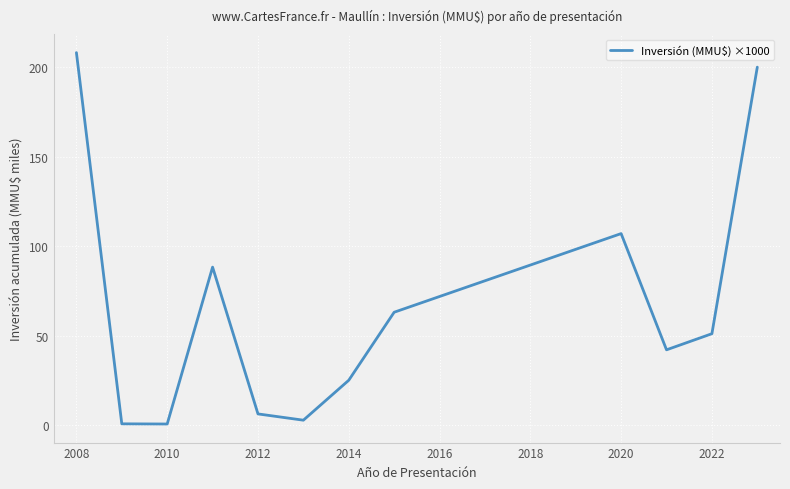

What is the greatest value displayed?

208.1